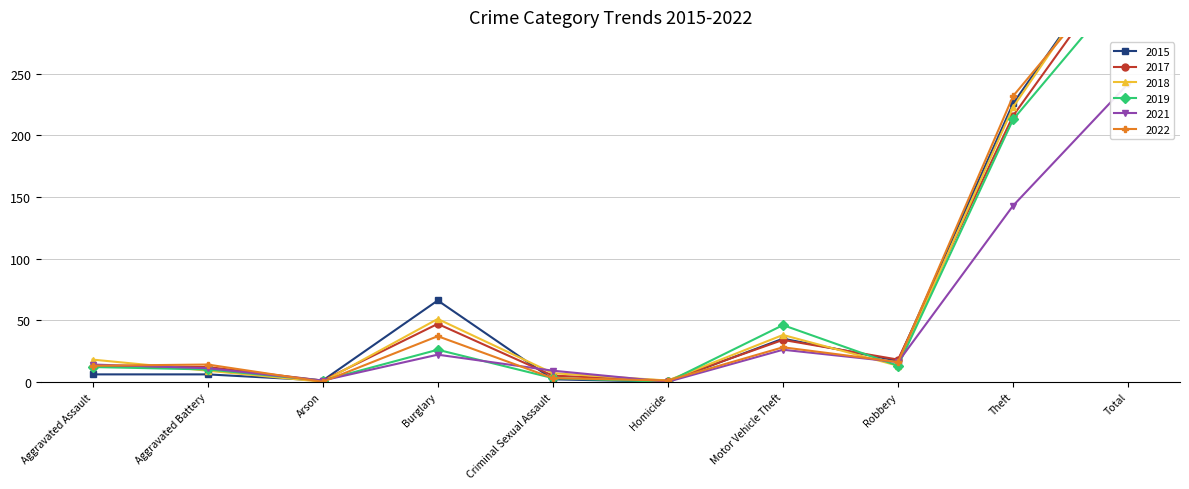

Which series has the largest total across all categories?

2018